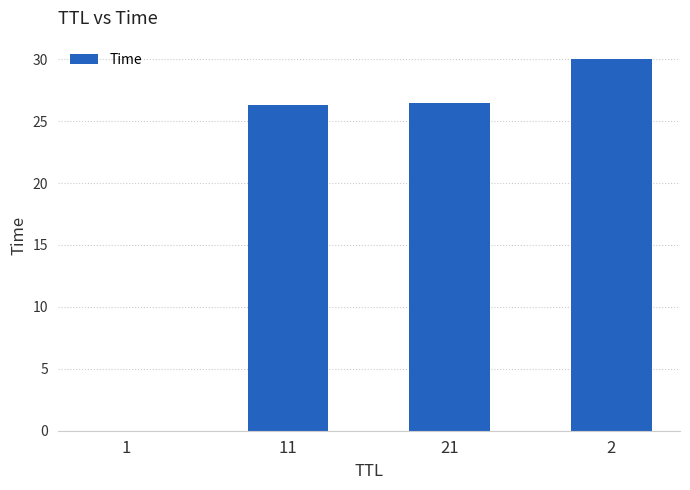

What is the greatest value displayed?

30.0